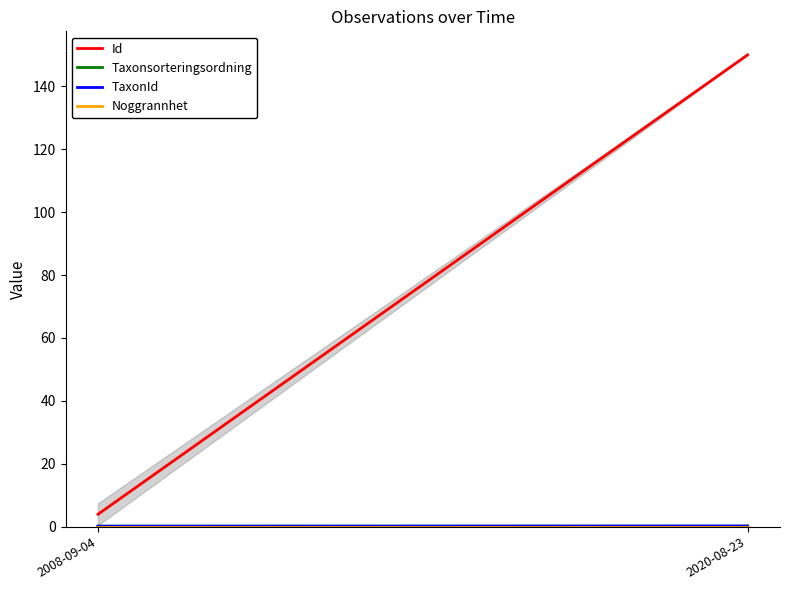

What is the maximum value shown in the chart?

150.0